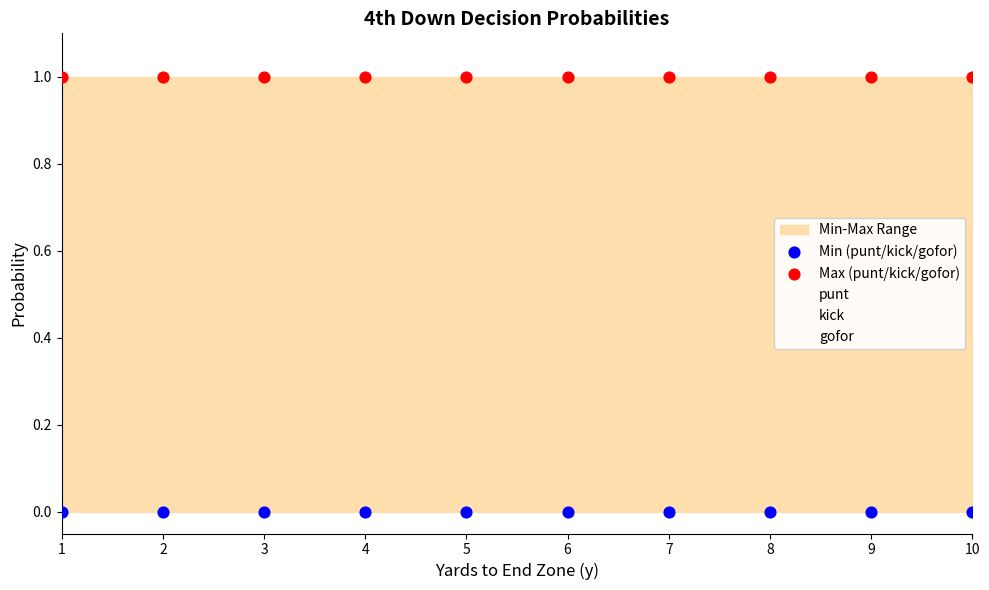

Which series reaches the minimum Y coordinate?

Min (punt/kick/gofor)